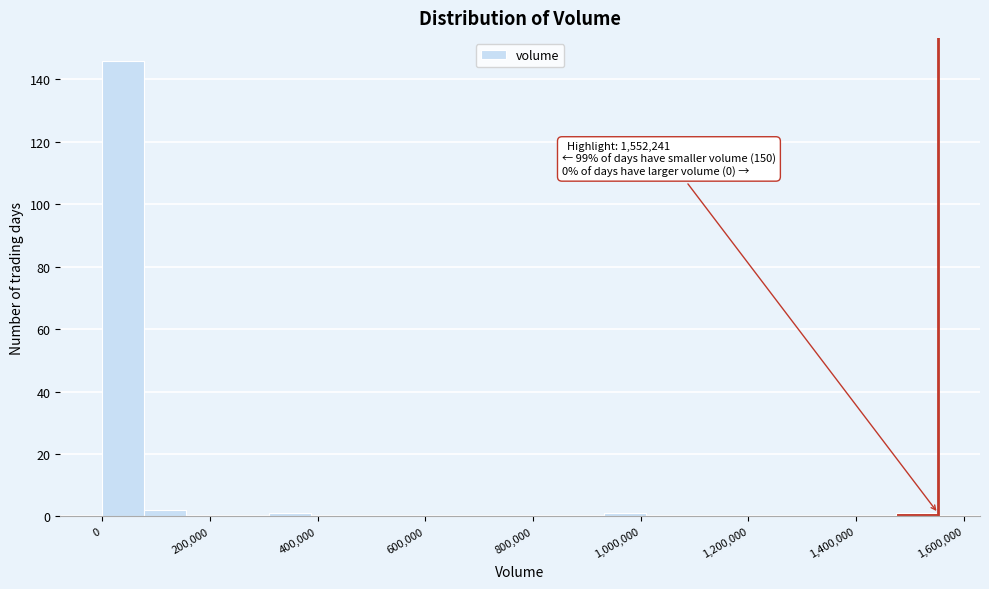

Around what value on the x-axis is the tallest bar? Give the approximate position of its centre, as read against the axis.

40000